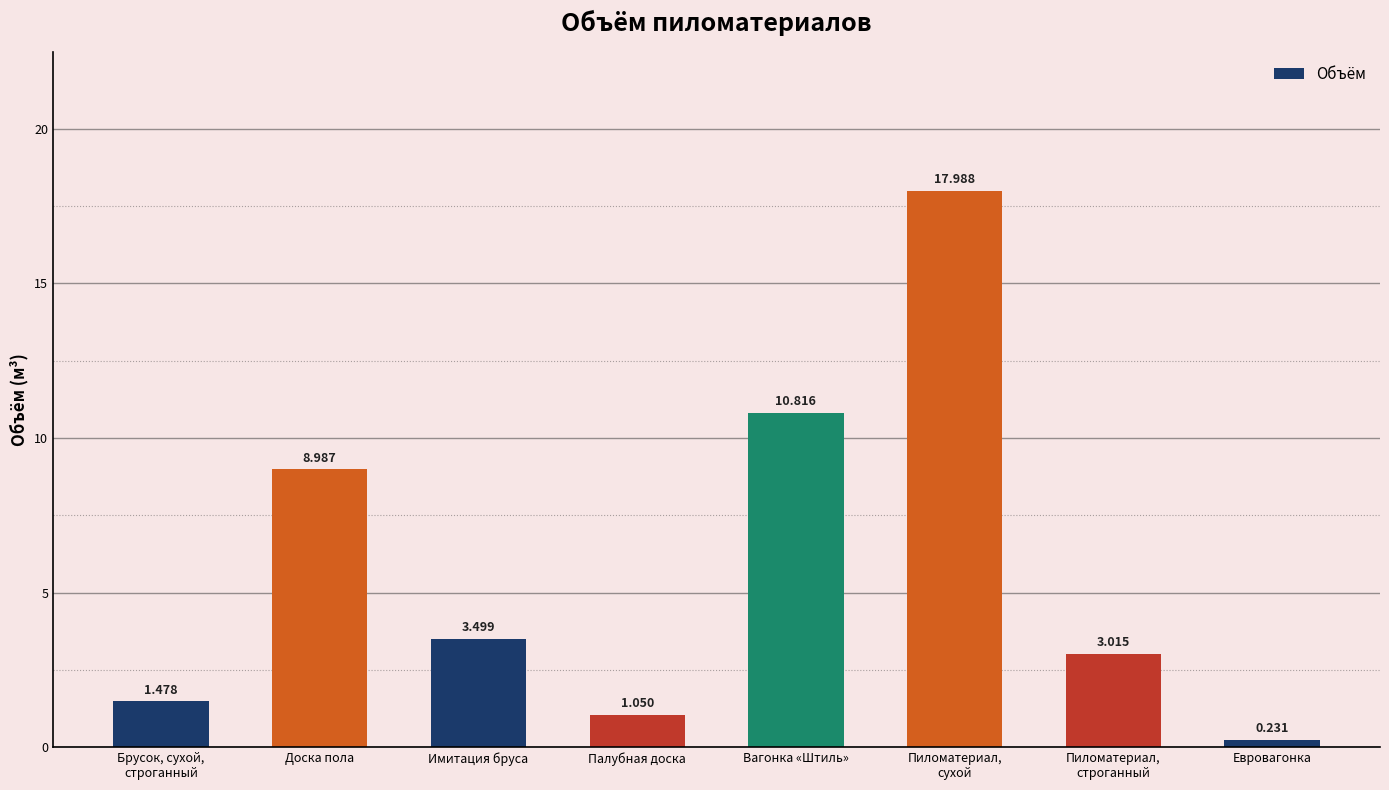

At which label is the value closest to 9?

Доска пола